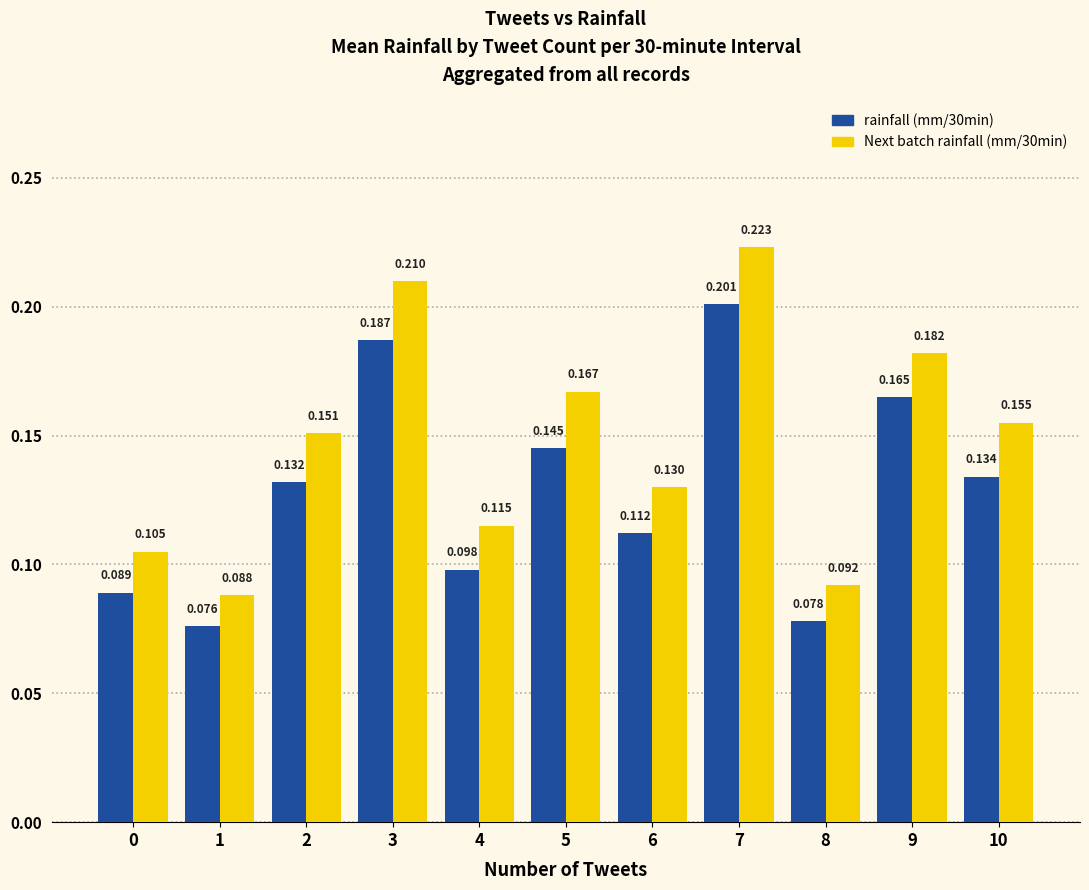

Reading left to right, list all the values displayed in this chart.

rainfall (mm/30min): 0.1	0.1	0.1	0.2	0.1	0.1	0.1	0.2	0.1	0.2	0.1
Next batch rainfall (mm/30min): 0.1	0.1	0.2	0.2	0.1	0.2	0.1	0.2	0.1	0.2	0.2